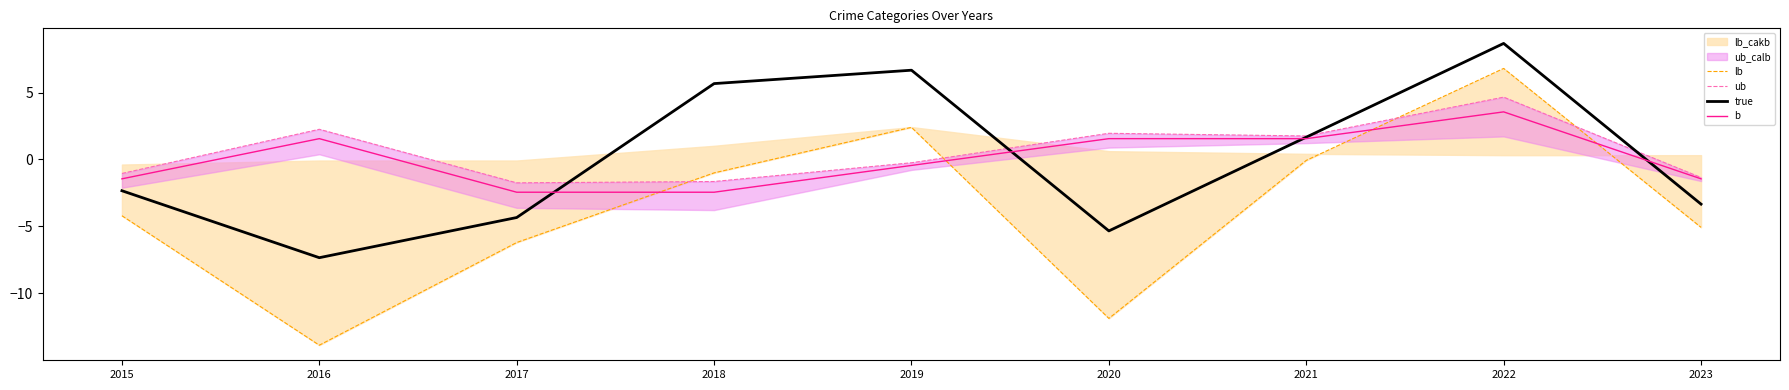

How many values in the ub series are below 0?

5